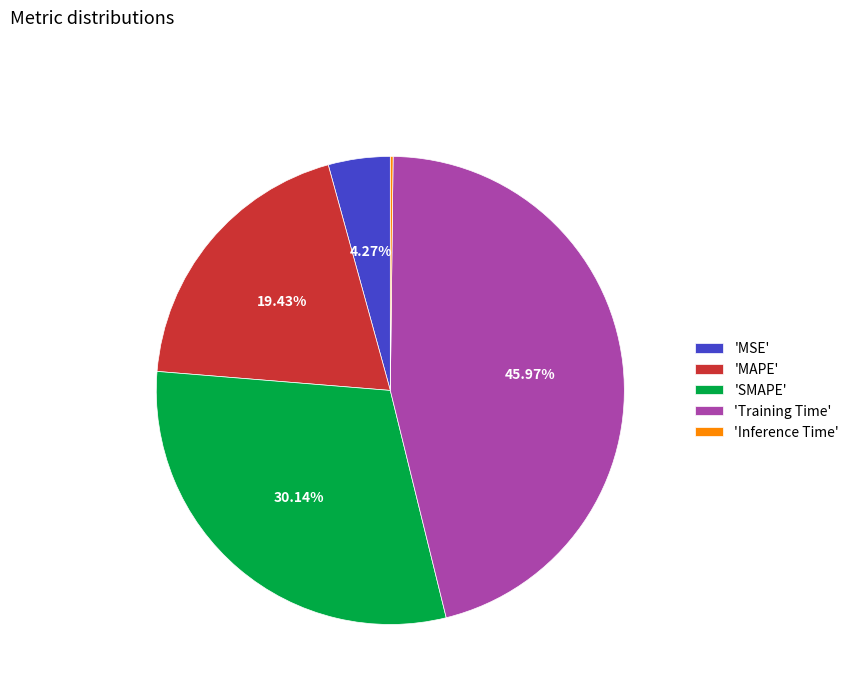

Do 'SMAPE' and 'MSE' together represent more than half of the pie?

No